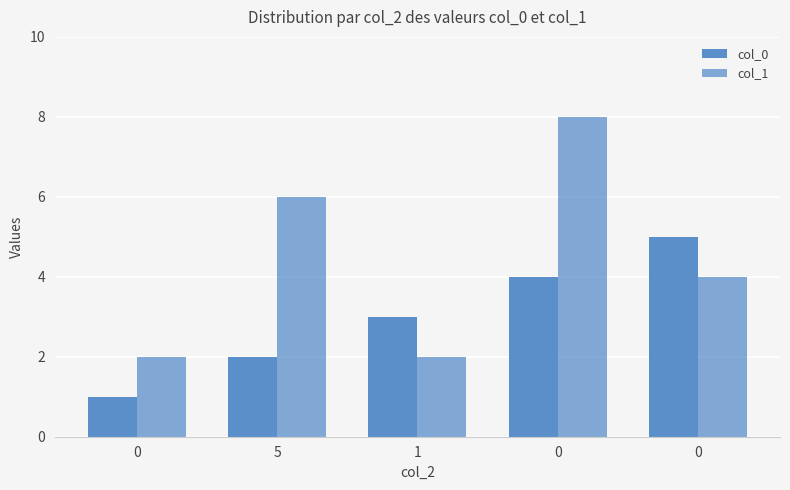

How many bars are there in each group?

2